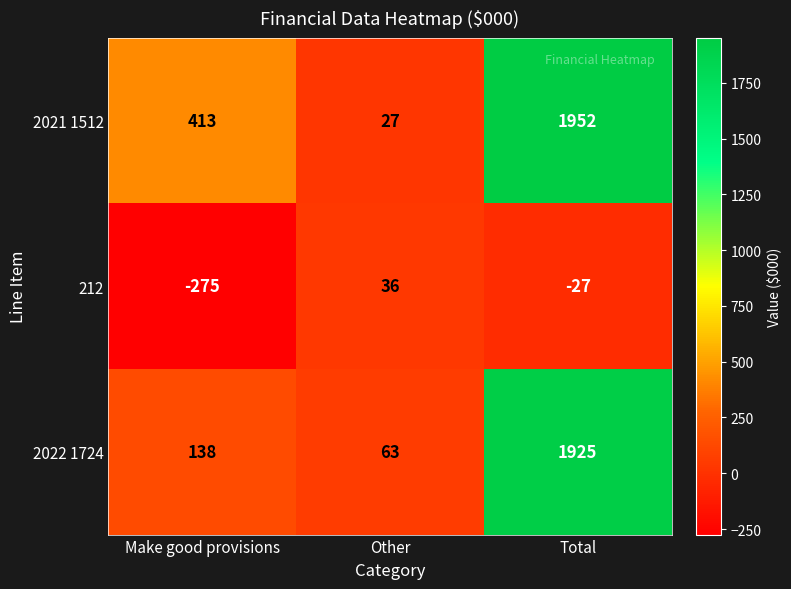

What is the difference between the 2021 1512 values at Total and Make good provisions?

1539